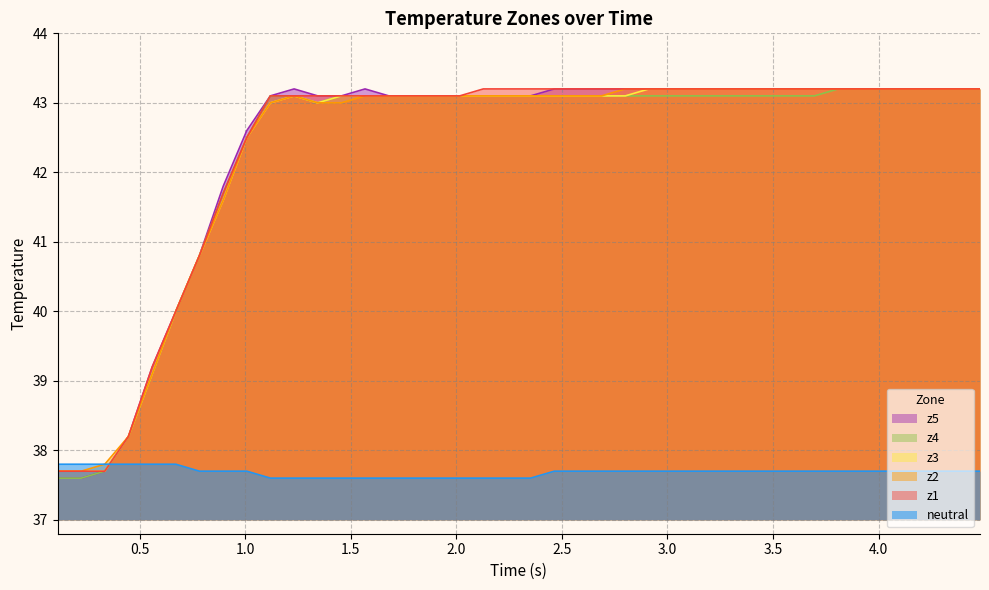

What is the difference between the maximum and minimum values in the z4 series?

5.6